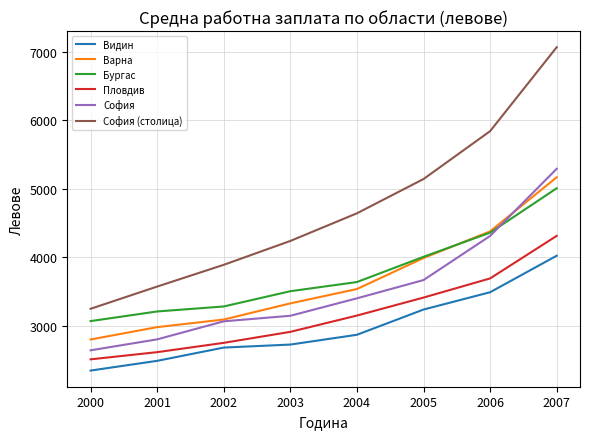

True or false: София has more than 0 points higher than both neighbors.

False